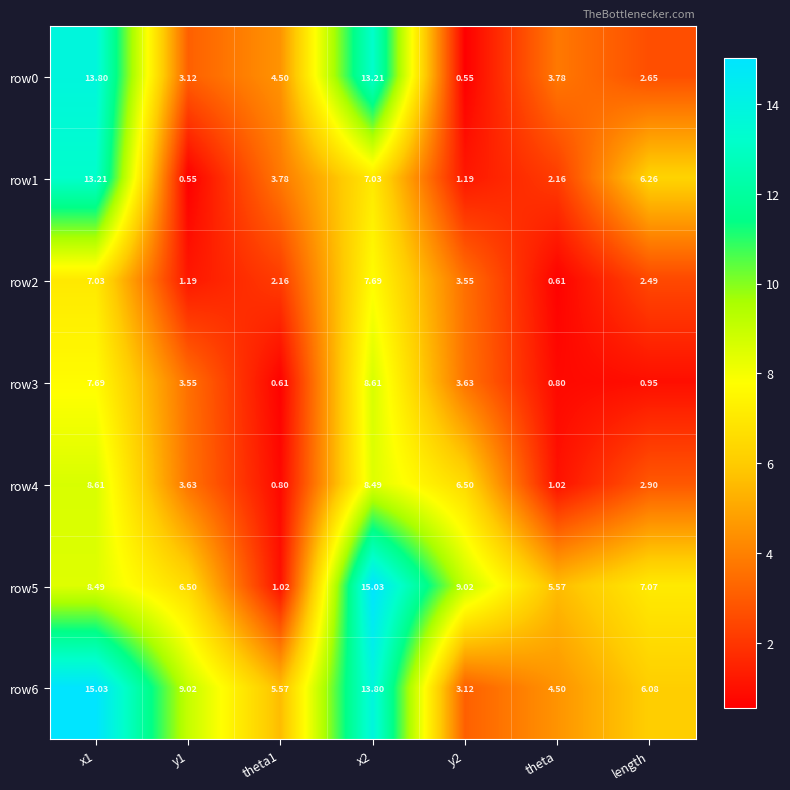

Is the value of row4 at theta1 greater than the value of row2 at y1?

No